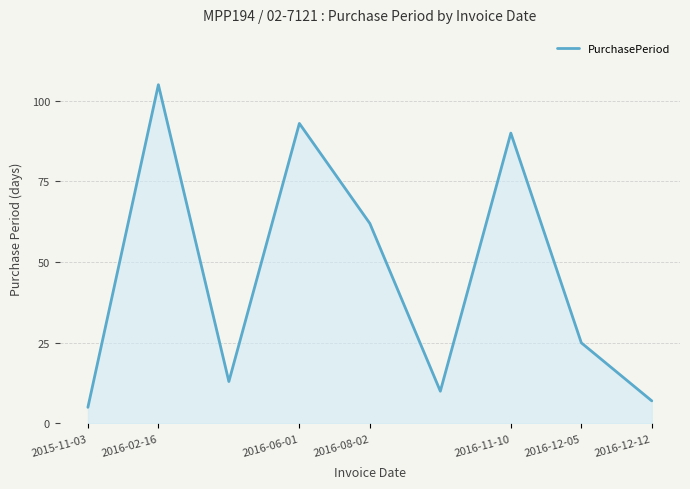

What is the smallest value displayed?

5